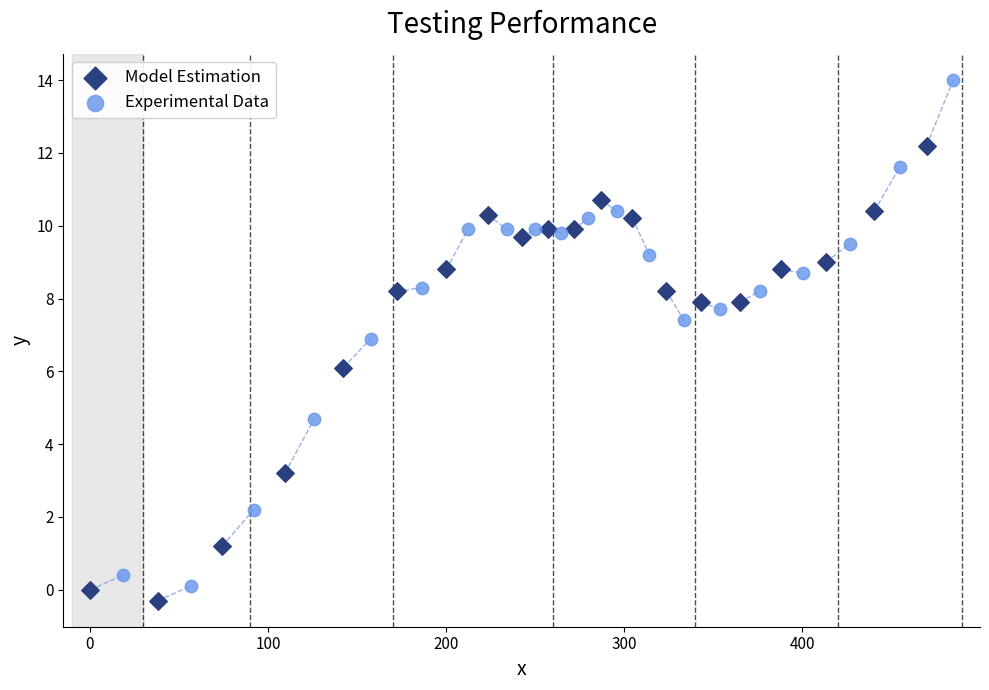

Which series contains the highest Y value?

Experimental Data